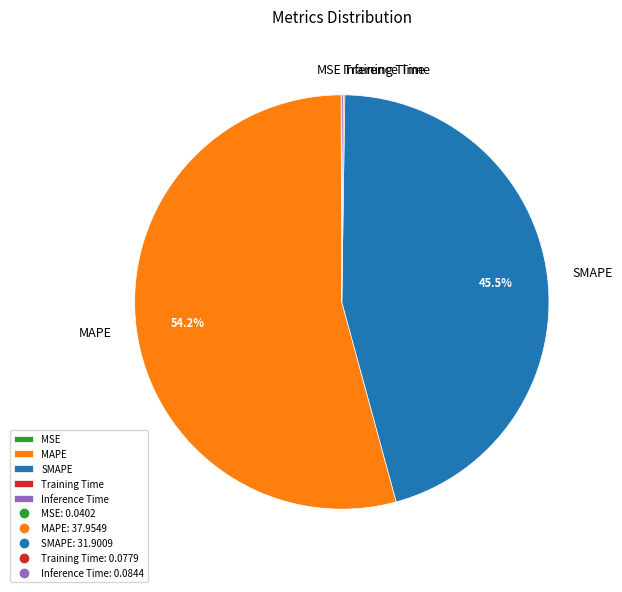

Does any single category account for the majority?

Yes